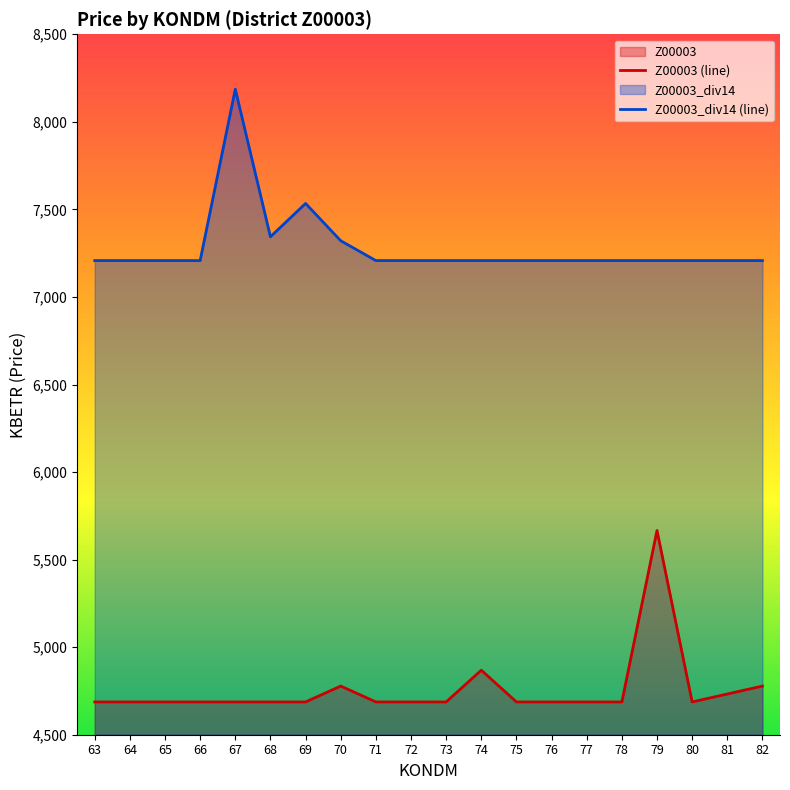

True or false: Z00003_div14 (line) has a value of 9761.1 at 81.

False